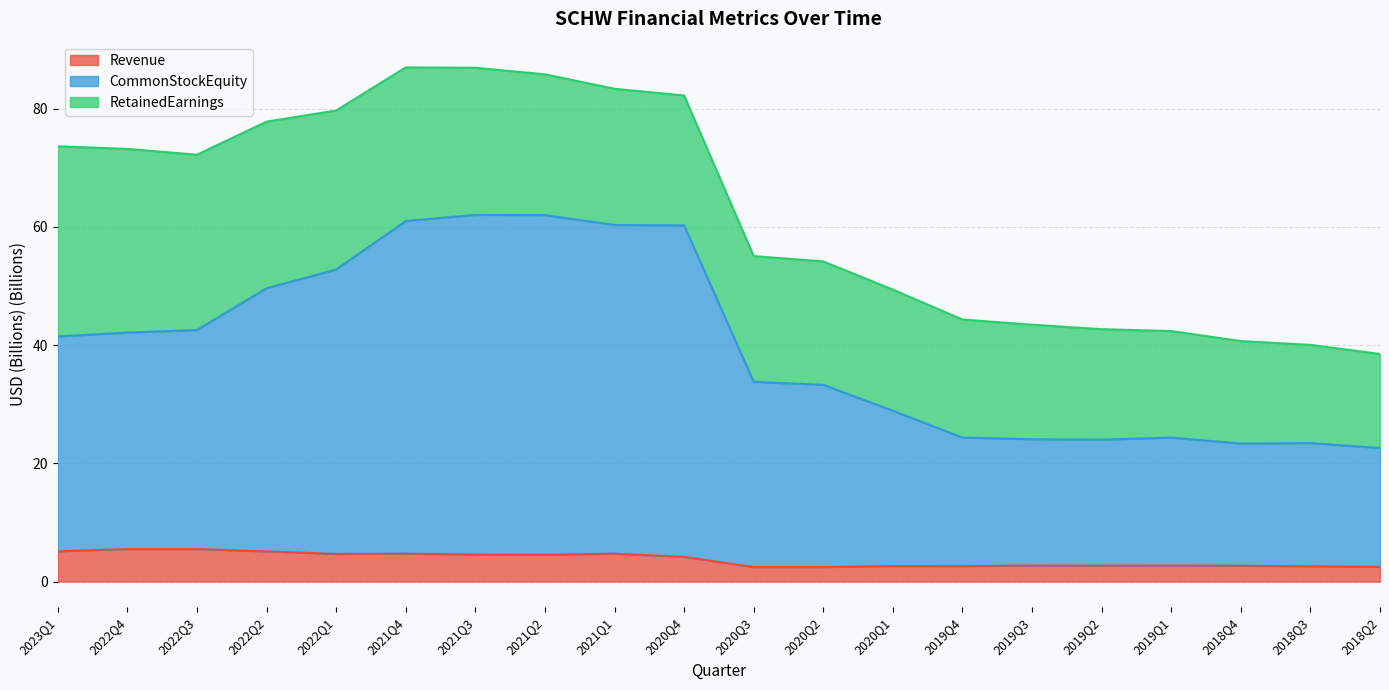

Which label corresponds to the smallest value in the chart?

2020Q3